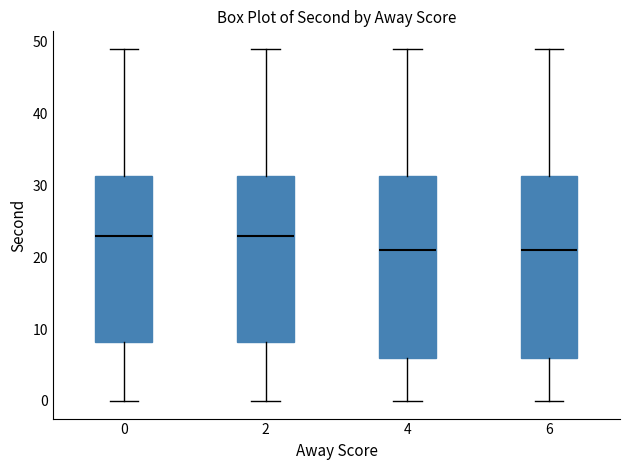

Reading left to right, transcribe this box plot: for each box, give where its median line is, the range the box spans, and where its two whiskers end, as read against the y-axis. The values are not printed on the chart, so give them approximately, as read against the axis.

0: median 23, box 8 to 31, whiskers 0 to 49
2: median 23, box 8 to 31, whiskers 0 to 49
4: median 21, box 6 to 31, whiskers 0 to 49
6: median 21, box 6 to 31, whiskers 0 to 49